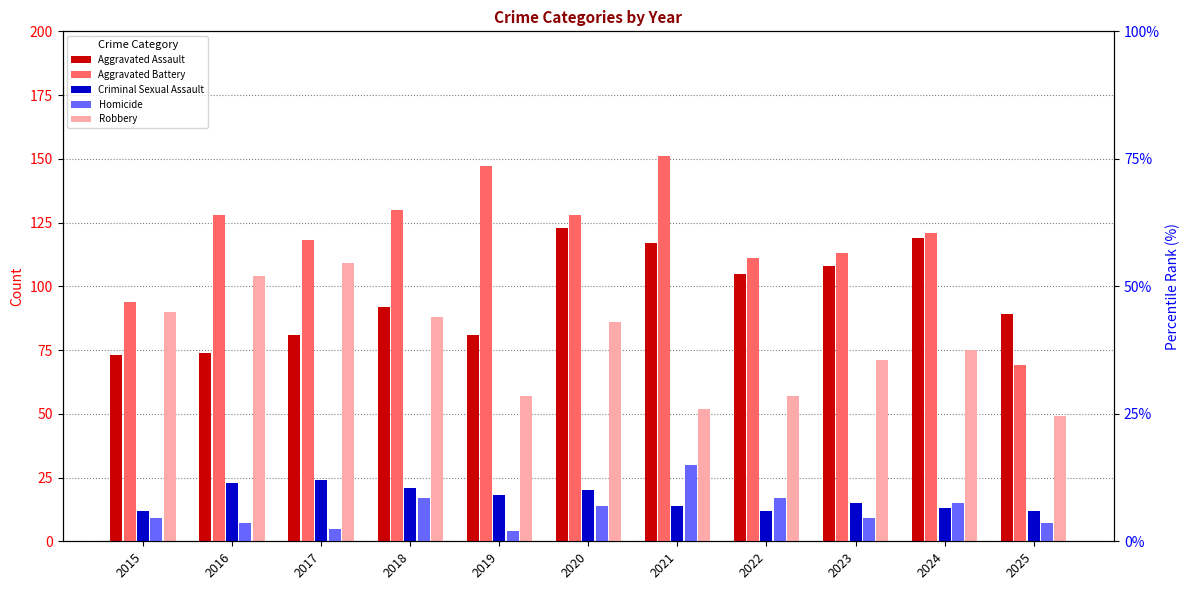

At which category is the sum across all series the highest?

2020